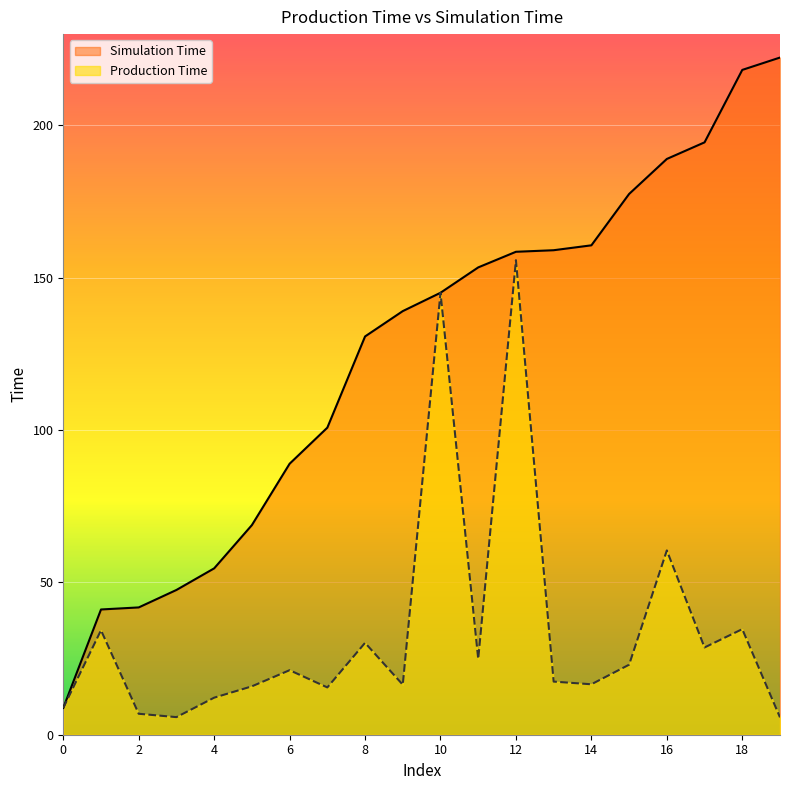

True or false: Simulation Time has a value of 159.1 at 13.

True